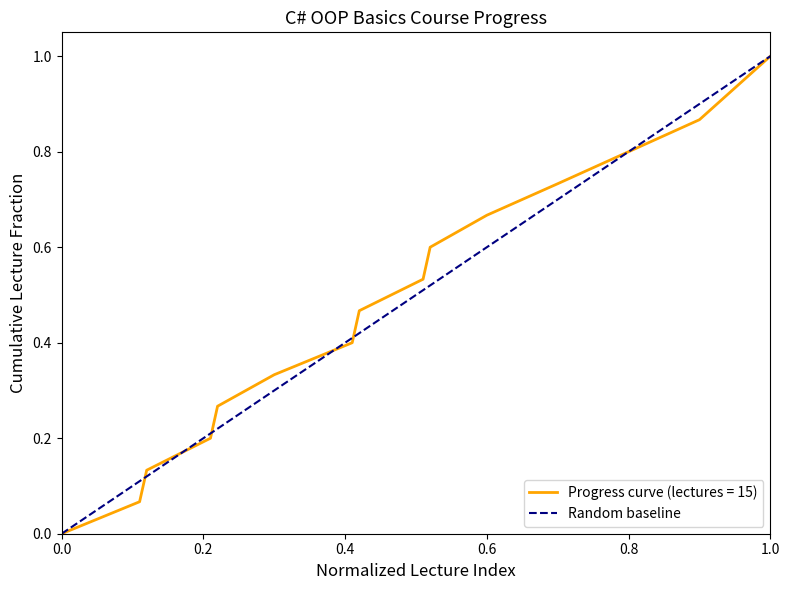

True or false: the data shows 0.8 at 4.2.

False